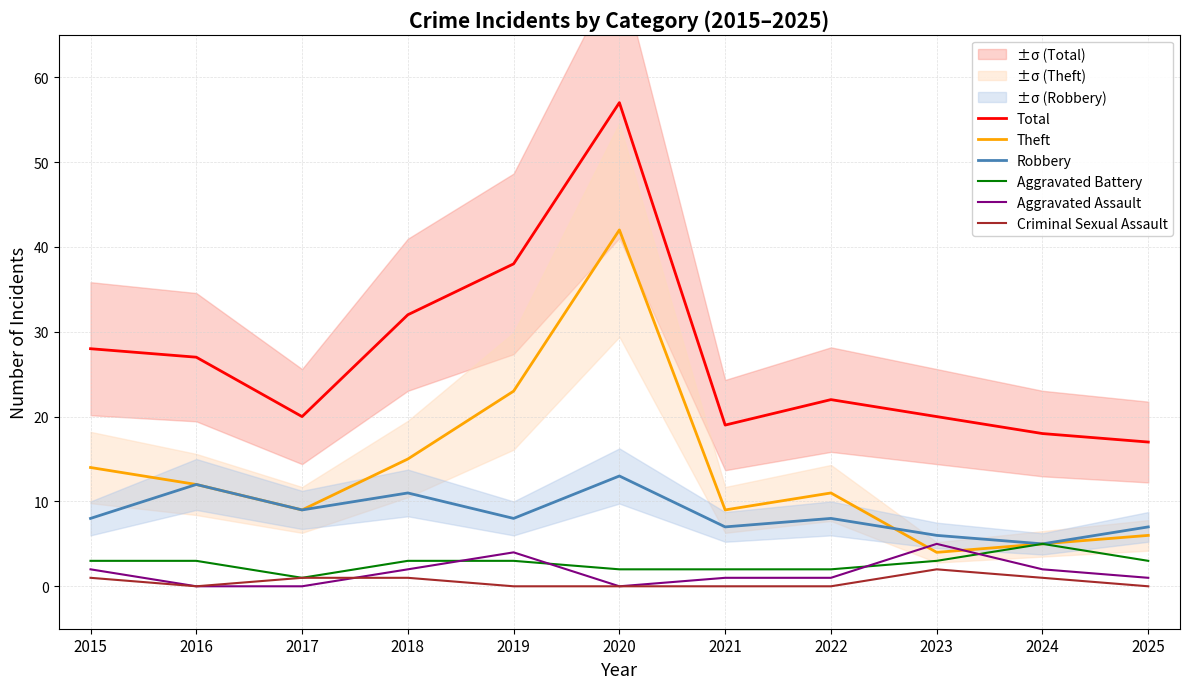

True or false: Aggravated Battery and Criminal Sexual Assault cross at least once.

False